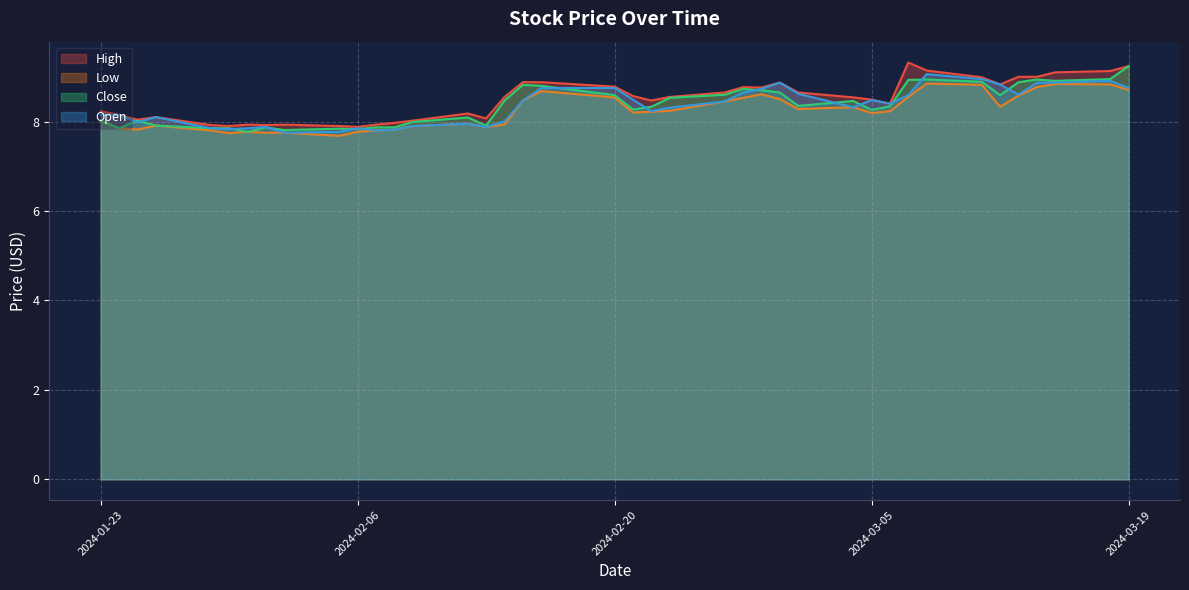

Reading left to right, list all the values displayed in this chart.

High: 2024-01-23=8.2	2024-01-24=8.1	2024-01-25=8.0	2024-01-26=8.1	2024-01-29=7.9	2024-01-30=7.9	2024-01-31=7.9	2024-02-01=7.9	2024-02-02=7.9	2024-02-05=7.9	2024-02-06=7.9	2024-02-07=7.9	2024-02-08=8.0	2024-02-09=8.0	2024-02-12=8.2	2024-02-13=8.1	2024-02-14=8.6	2024-02-15=8.9	2024-02-16=8.9	2024-02-20=8.8	2024-02-21=8.6	2024-02-22=8.5	2024-02-23=8.6	2024-02-26=8.6	2024-02-27=8.8	2024-02-28=8.8	2024-02-29=8.9	2024-03-01=8.6	2024-03-04=8.5	2024-03-05=8.5	2024-03-06=8.4	2024-03-07=9.3	2024-03-08=9.1	2024-03-11=9.0	2024-03-12=8.8	2024-03-13=9.0	2024-03-14=9.0	2024-03-15=9.1	2024-03-18=9.1	2024-03-19=9.2
Low: 2024-01-23=8.0	2024-01-24=7.8	2024-01-25=7.8	2024-01-26=7.9	2024-01-29=7.8	2024-01-30=7.7	2024-01-31=7.8	2024-02-01=7.8	2024-02-02=7.8	2024-02-05=7.7	2024-02-06=7.8	2024-02-07=7.8	2024-02-08=7.8	2024-02-09=7.9	2024-02-12=7.9	2024-02-13=7.9	2024-02-14=7.9	2024-02-15=8.5	2024-02-16=8.7	2024-02-20=8.5	2024-02-21=8.2	2024-02-22=8.2	2024-02-23=8.2	2024-02-26=8.4	2024-02-27=8.5	2024-02-28=8.6	2024-02-29=8.5	2024-03-01=8.3	2024-03-04=8.3	2024-03-05=8.2	2024-03-06=8.2	2024-03-07=8.6	2024-03-08=8.9	2024-03-11=8.8	2024-03-12=8.3	2024-03-13=8.6	2024-03-14=8.8	2024-03-15=8.8	2024-03-18=8.8	2024-03-19=8.7
Close: 2024-01-23=8.0	2024-01-24=7.8	2024-01-25=8.0	2024-01-26=7.9	2024-01-29=7.8	2024-01-30=7.8	2024-01-31=7.8	2024-02-01=7.9	2024-02-02=7.8	2024-02-05=7.8	2024-02-06=7.8	2024-02-07=7.9	2024-02-08=7.9	2024-02-09=8.0	2024-02-12=8.1	2024-02-13=7.9	2024-02-14=8.5	2024-02-15=8.8	2024-02-16=8.8	2024-02-20=8.6	2024-02-21=8.3	2024-02-22=8.3	2024-02-23=8.5	2024-02-26=8.6	2024-02-27=8.7	2024-02-28=8.7	2024-02-29=8.6	2024-03-01=8.4	2024-03-04=8.5	2024-03-05=8.3	2024-03-06=8.3	2024-03-07=8.9	2024-03-08=8.9	2024-03-11=8.9	2024-03-12=8.6	2024-03-13=8.9	2024-03-14=8.9	2024-03-15=8.9	2024-03-18=8.9	2024-03-19=9.2
Open: 2024-01-23=8.1	2024-01-24=8.1	2024-01-25=8.0	2024-01-26=8.1	2024-01-29=7.8	2024-01-30=7.8	2024-01-31=7.8	2024-02-01=7.9	2024-02-02=7.8	2024-02-05=7.8	2024-02-06=7.8	2024-02-07=7.8	2024-02-08=7.8	2024-02-09=7.9	2024-02-12=7.9	2024-02-13=7.9	2024-02-14=8.0	2024-02-15=8.5	2024-02-16=8.8	2024-02-20=8.8	2024-02-21=8.5	2024-02-22=8.2	2024-02-23=8.3	2024-02-26=8.4	2024-02-27=8.6	2024-02-28=8.7	2024-02-29=8.9	2024-03-01=8.6	2024-03-04=8.3	2024-03-05=8.5	2024-03-06=8.4	2024-03-07=8.6	2024-03-08=9.1	2024-03-11=8.9	2024-03-12=8.8	2024-03-13=8.6	2024-03-14=8.9	2024-03-15=8.9	2024-03-18=8.9	2024-03-19=8.8